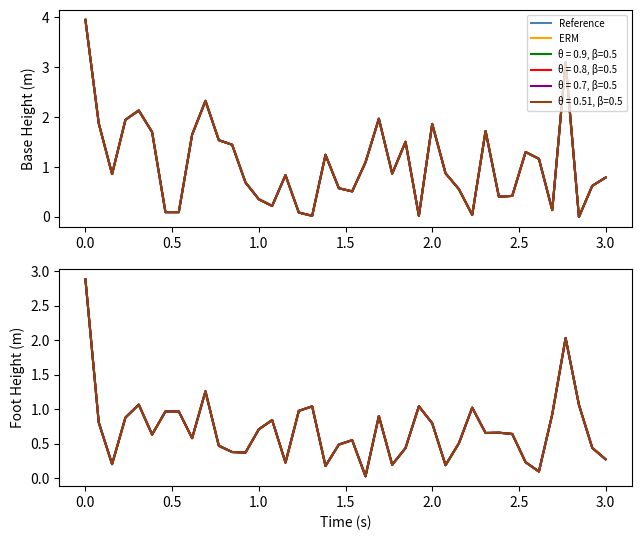

What is the label of the 39th point from the right?

0.5